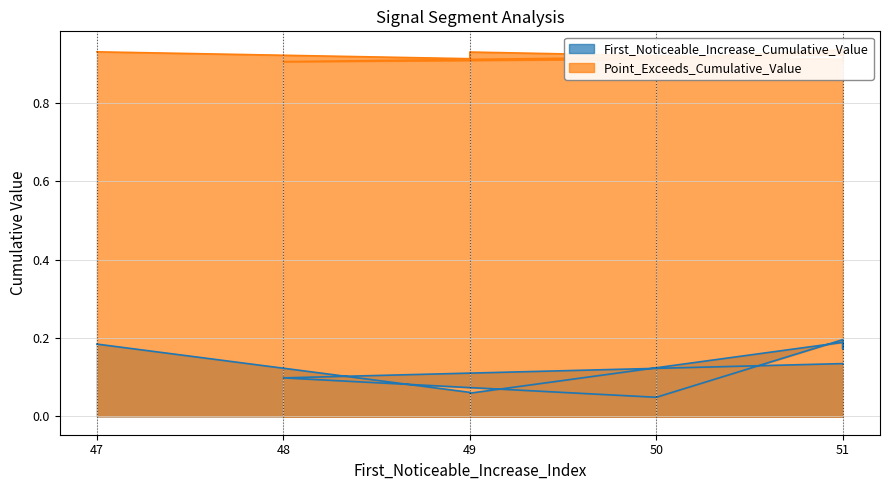

What is the spread (max minus min) of values at 48?

0.8